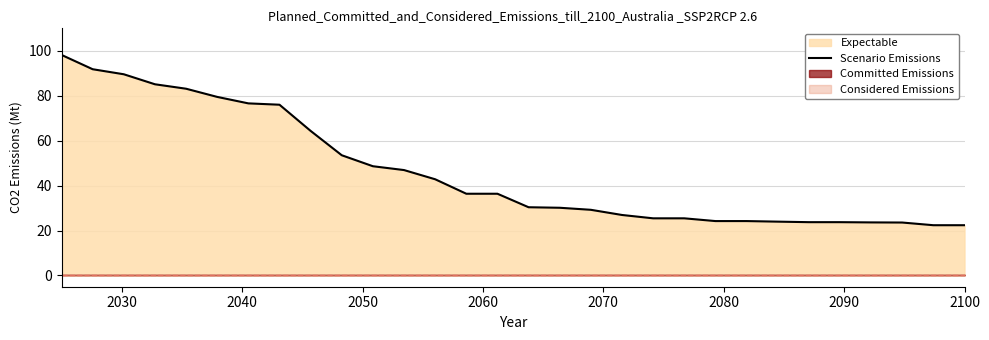

What is the minimum value for Scenario Emissions?

22.4